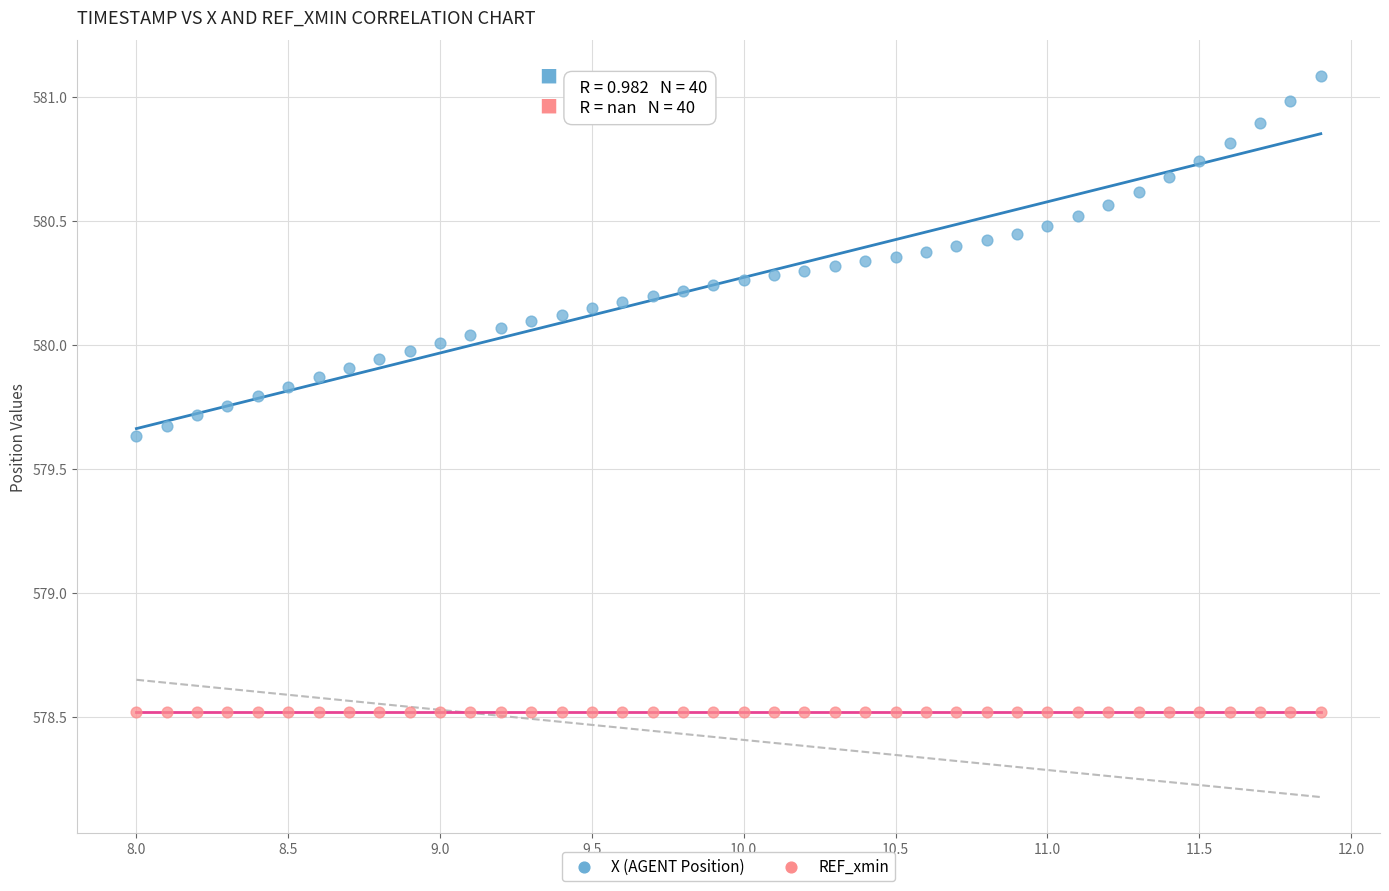

What are all the series names shown in the legend?

X (AGENT Position), REF_xmin